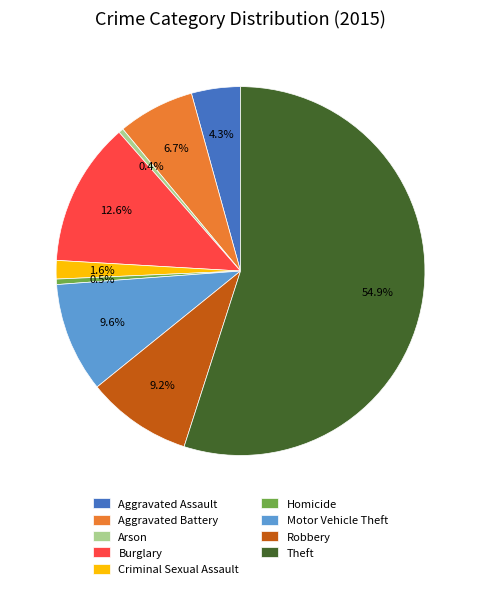

To the nearest percent, what is the average slice percentage?

11%